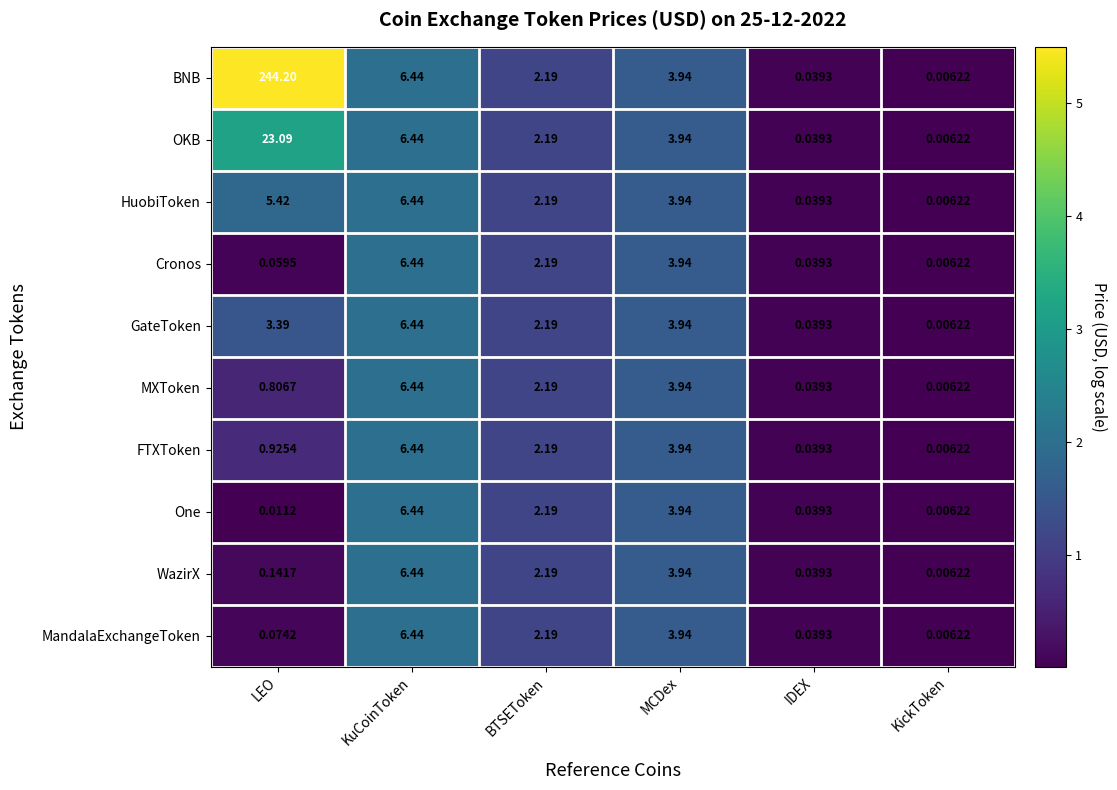

List the labels in order of MandalaExchangeToken value, smallest first.

KickToken, IDEX, LEO, BTSEToken, MCDex, KuCoinToken